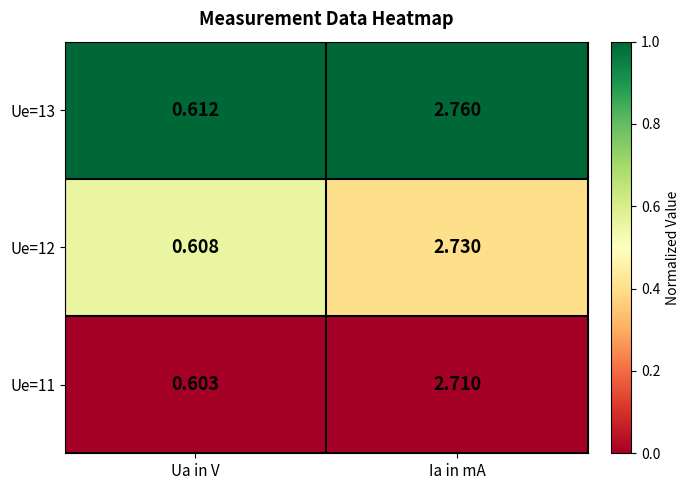

At which category is the sum across all series the highest?

Ia in mA